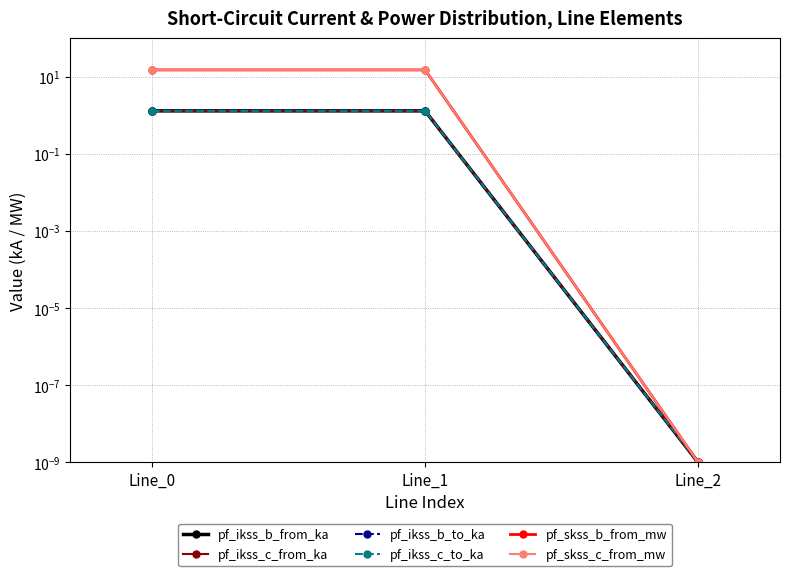

How many lines are shown in the chart?

6